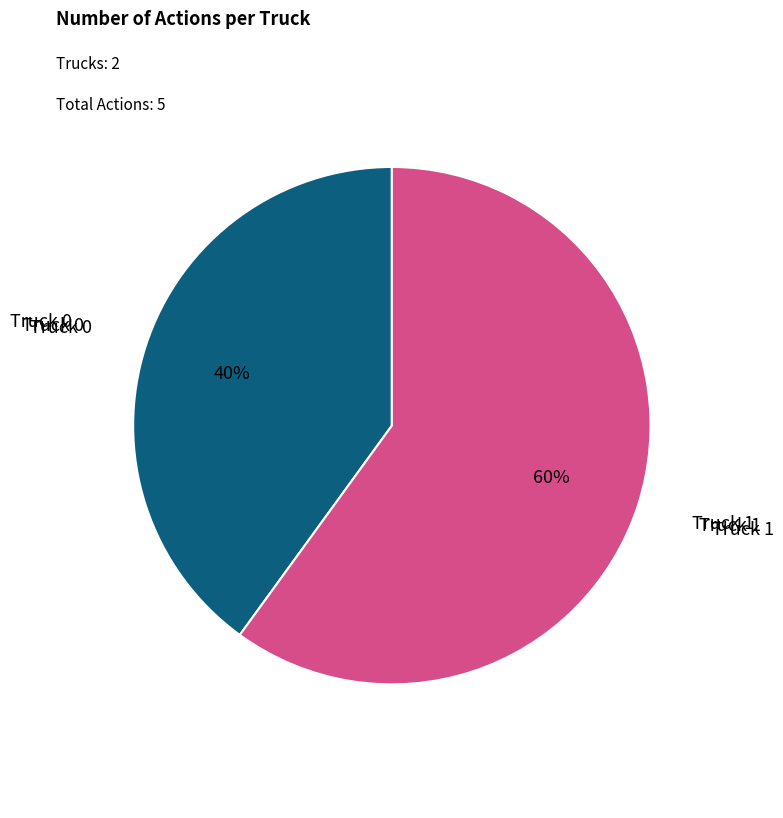

How many segments does this pie chart have?

2